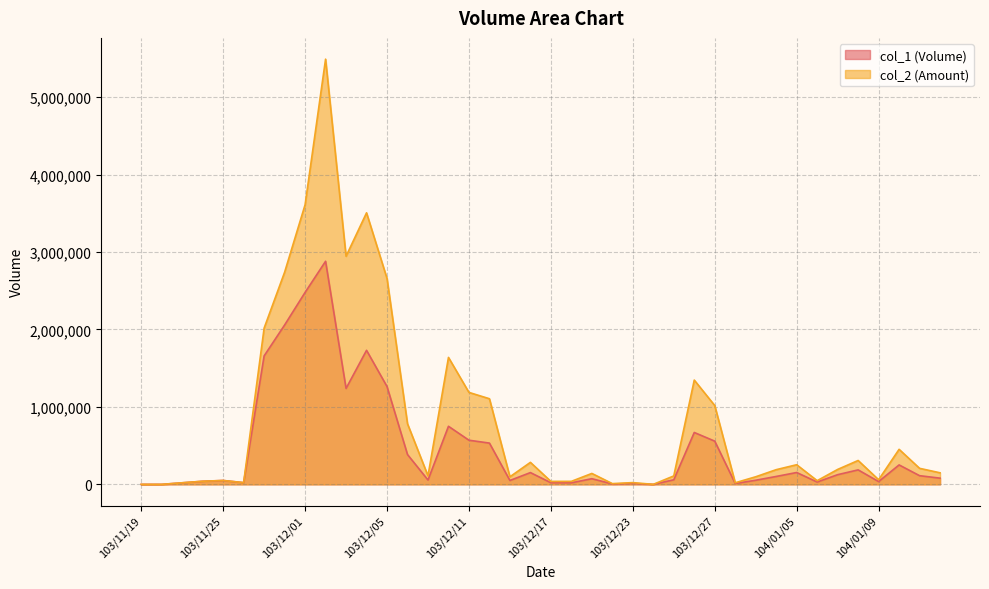

The value of col_1 at 104/01/13 is 112000. True or false?

True